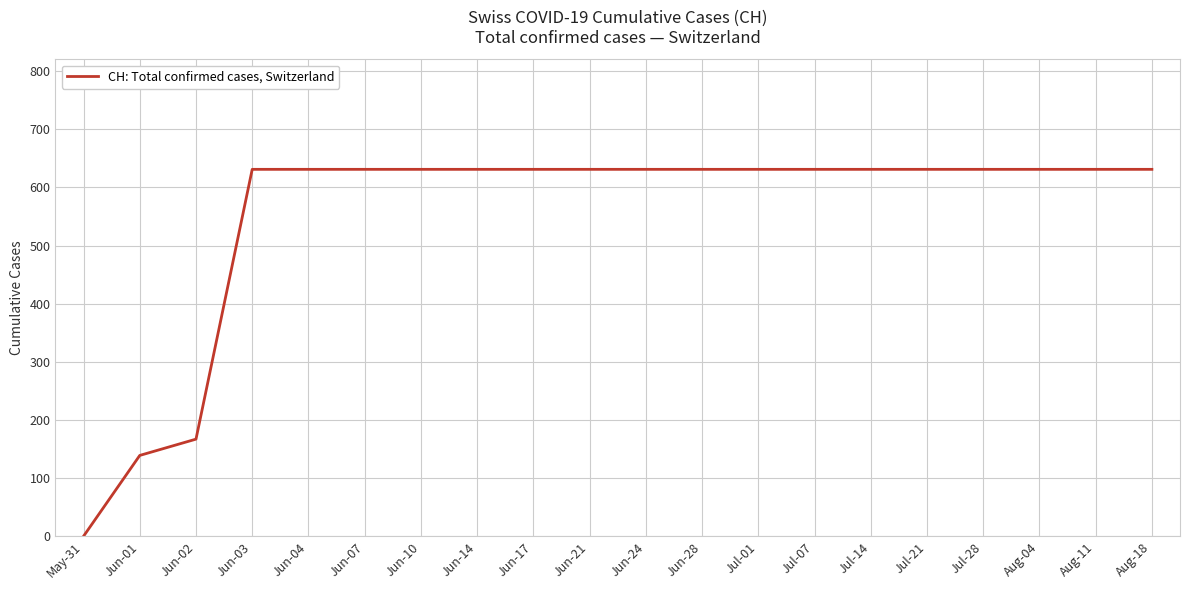

How many lines are shown in the chart?

1